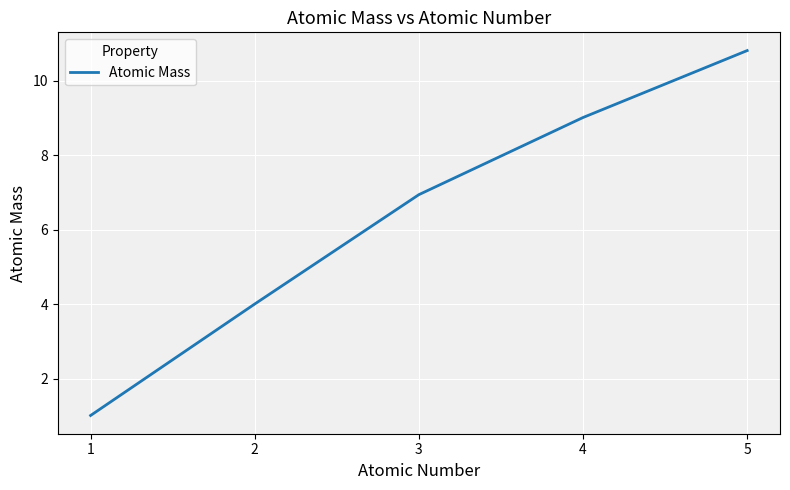

Where is the data nearest to the value 5?

2